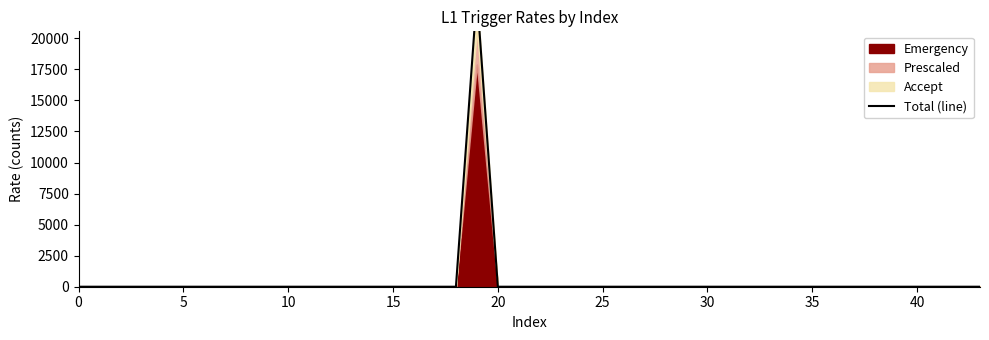

What is the difference between the maximum and minimum values?

23475